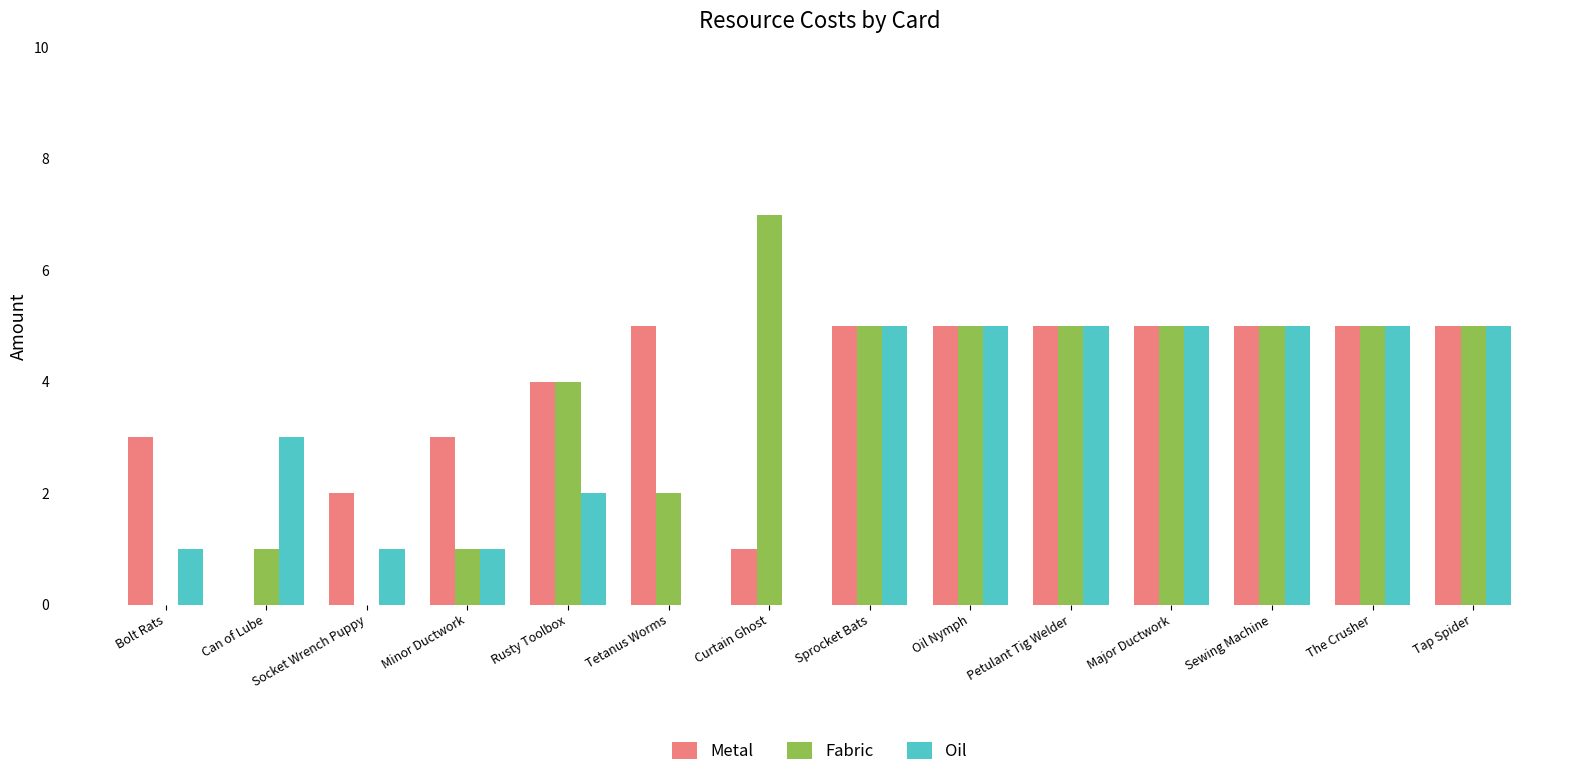

Which series changed the most between Can of Lube and Curtain Ghost?

Fabric